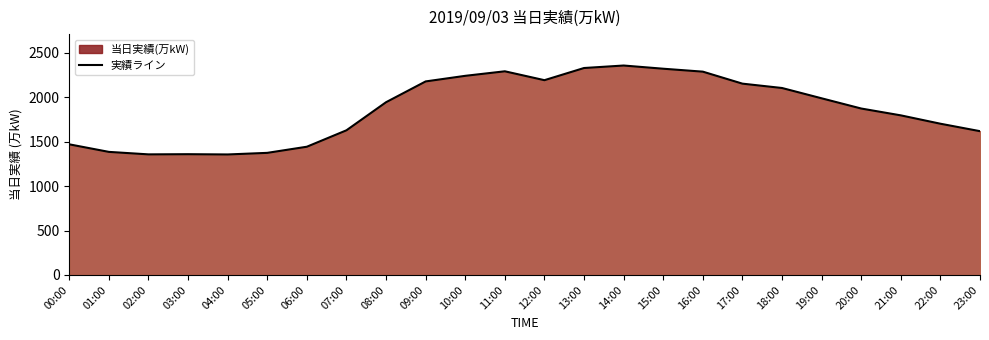

What is the label of the 19th point from the left?

18:00